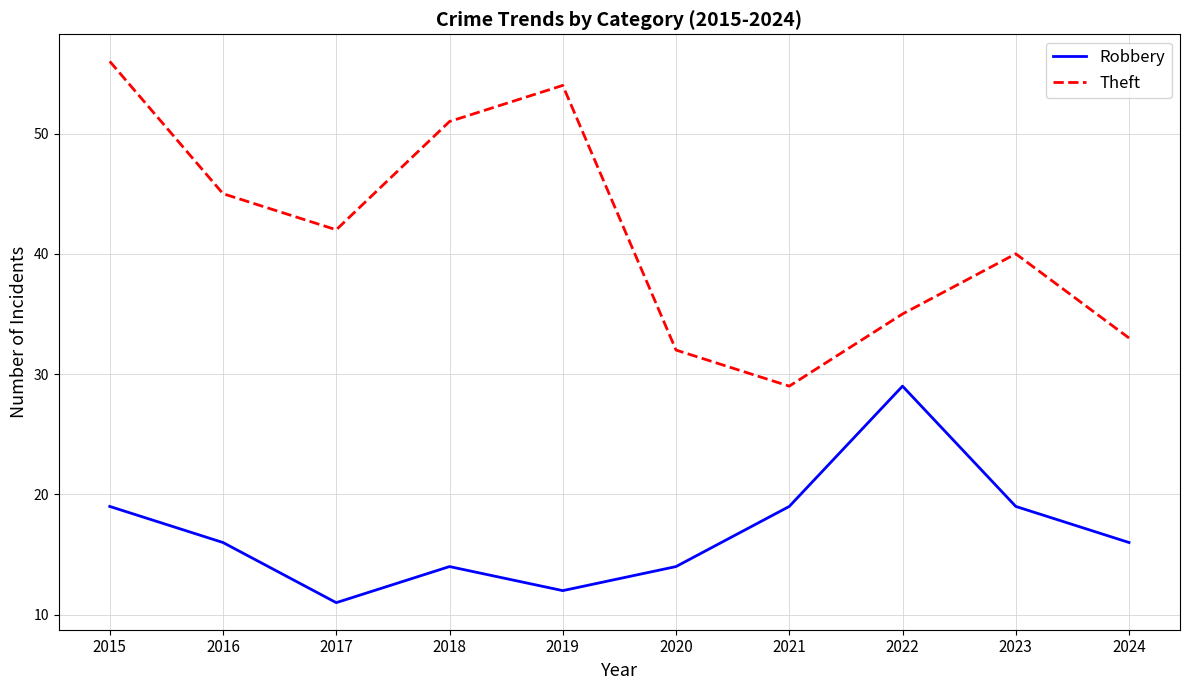

Is it true that Robbery equals 19 at 2019?

False